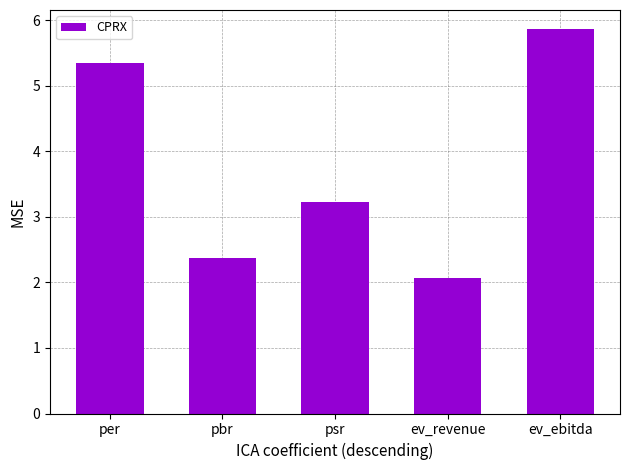

Reading left to right, list all the values displayed in this chart.

per=5.3	pbr=2.4	psr=3.2	ev_revenue=2.1	ev_ebitda=5.9